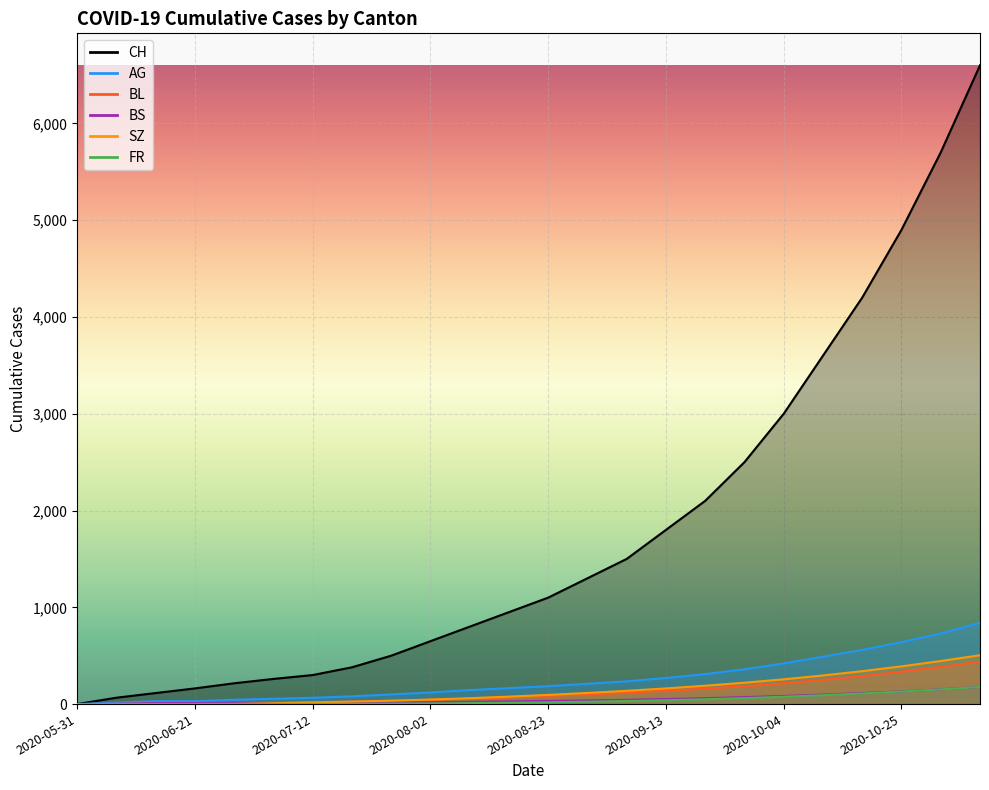

Is the value of AG at 2020-08-23 greater than the value of SZ at 2020-07-19?

Yes